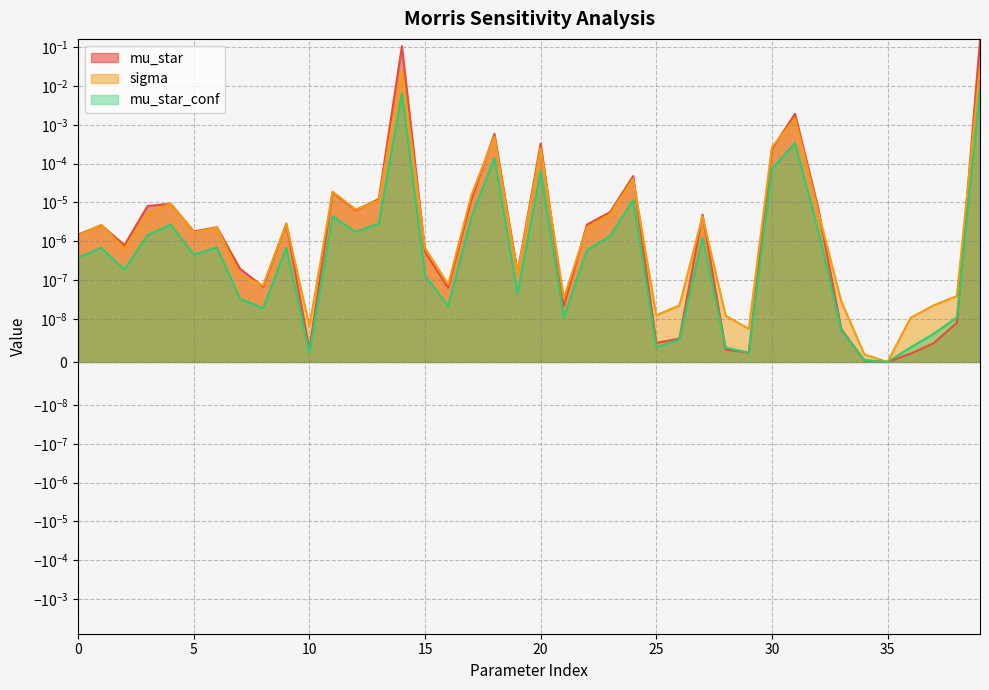

At 22, list the series in order from smallest to largest.

mu_star_conf, sigma, mu_star